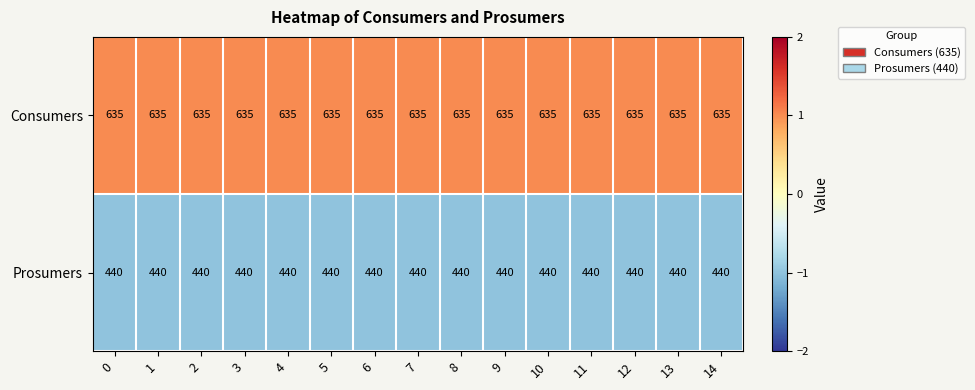

What is the approximate value of Consumers at 3?

635